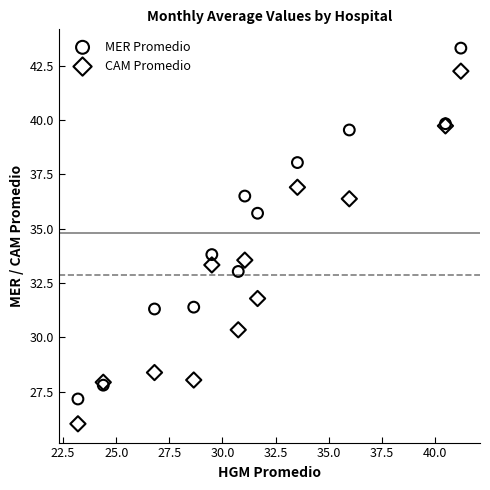

Which series reaches the minimum Y coordinate?

CAM Promedio